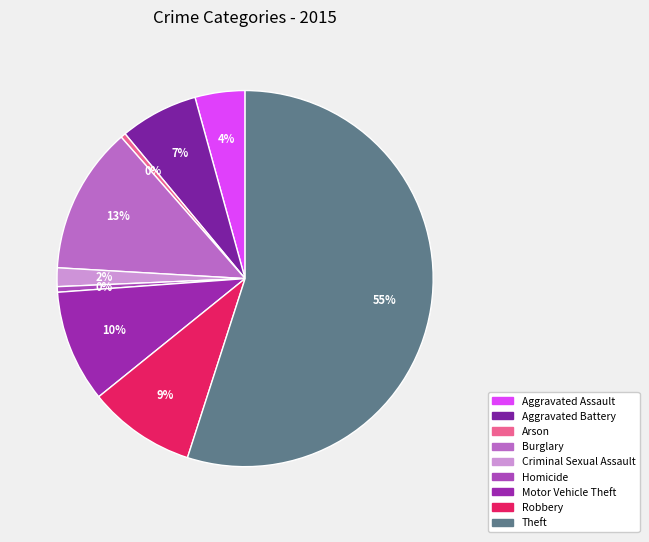

How many segments does this pie chart have?

9